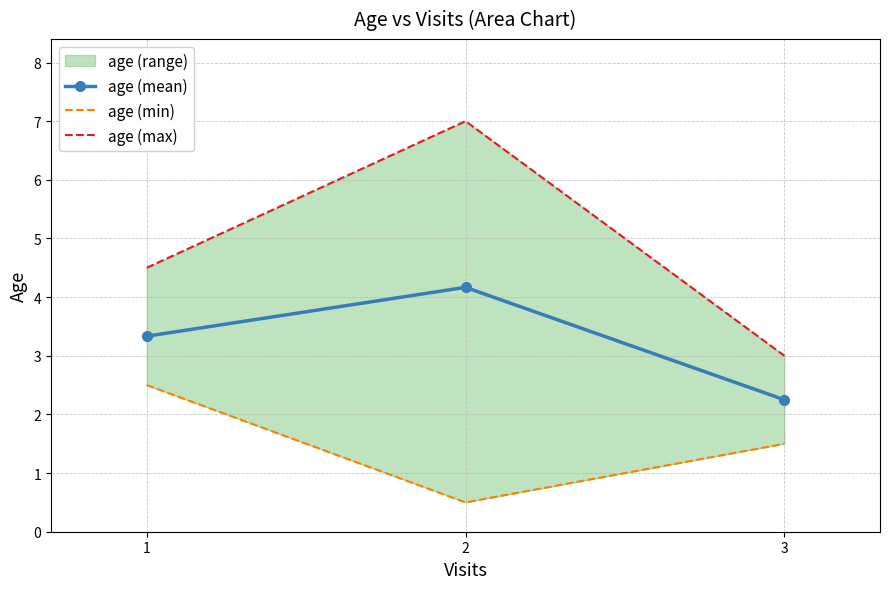

What is the average value of the age (mean) series?

3.2